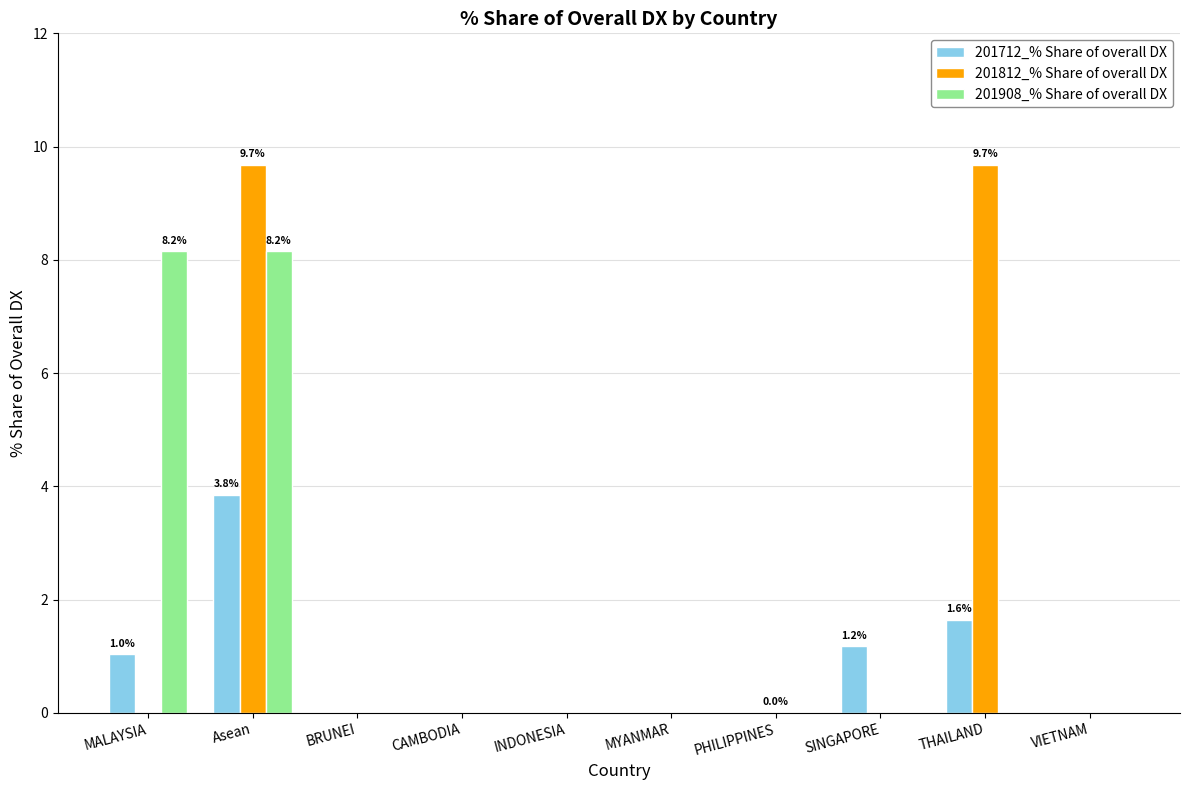

Count the 201908_% Share of overall DX values in the range 0 to 1.

8